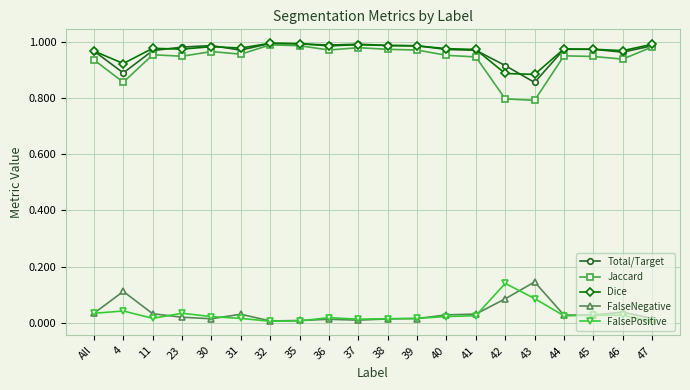

Is the value of Dice at 32 greater than the value of Jaccard at 45?

Yes